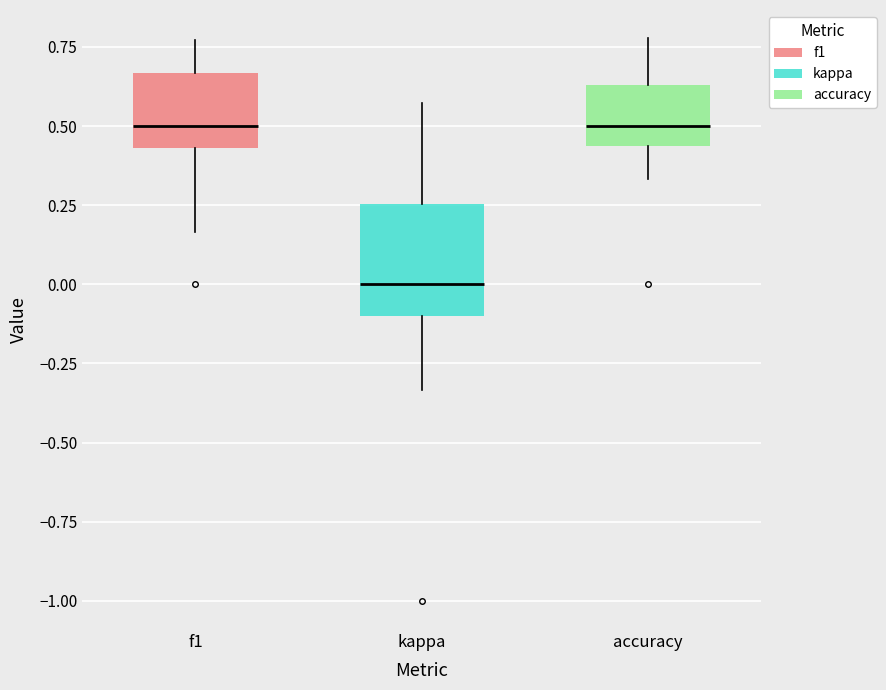

Reading left to right, read every box against the y-axis: the position of its median line, the range the box covers, and the ends of its whiskers. The values are not printed on the chart, so give them approximately, as read against the axis.

f1: median 0.50, box 0.45 to 0.65, whiskers 0.15 to 0.75
kappa: median 0.00, box -0.10 to 0.25, whiskers -0.35 to 0.55
accuracy: median 0.50, box 0.45 to 0.65, whiskers 0.35 to 0.80